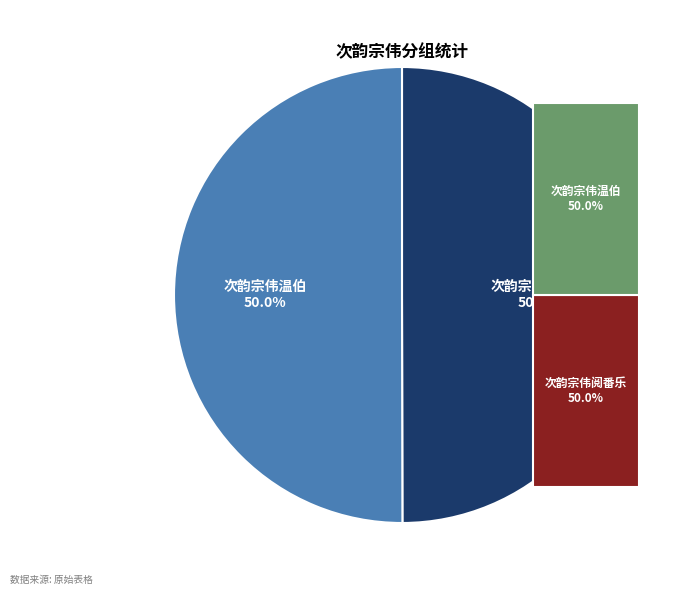

Rank the series by their average value, from lowest to highest.

次韵宗伟阅番乐, 次韵宗伟温伯